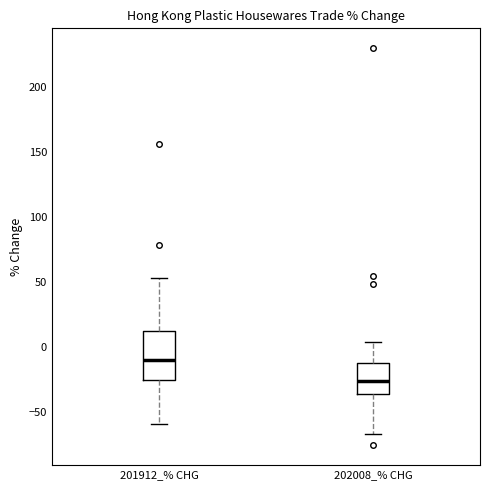

Which box has the highest median line?

201912_% CHG